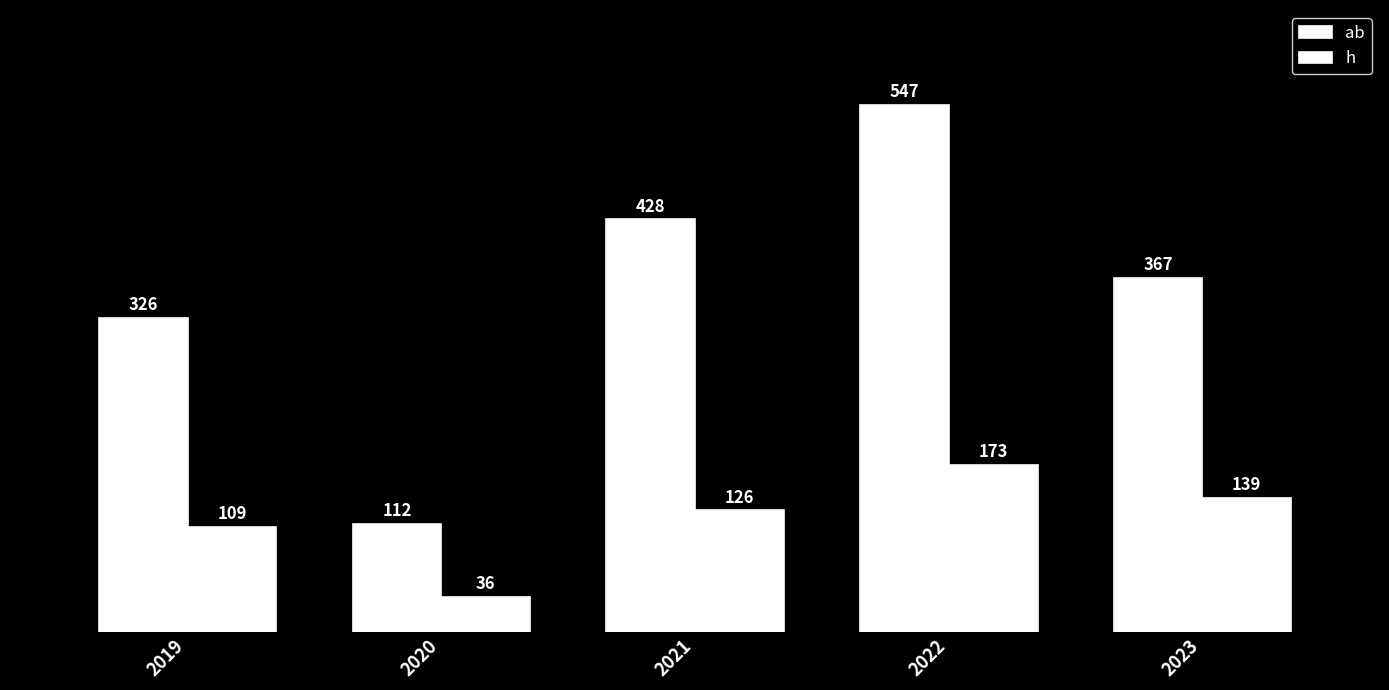

How many bars are there in each group?

2